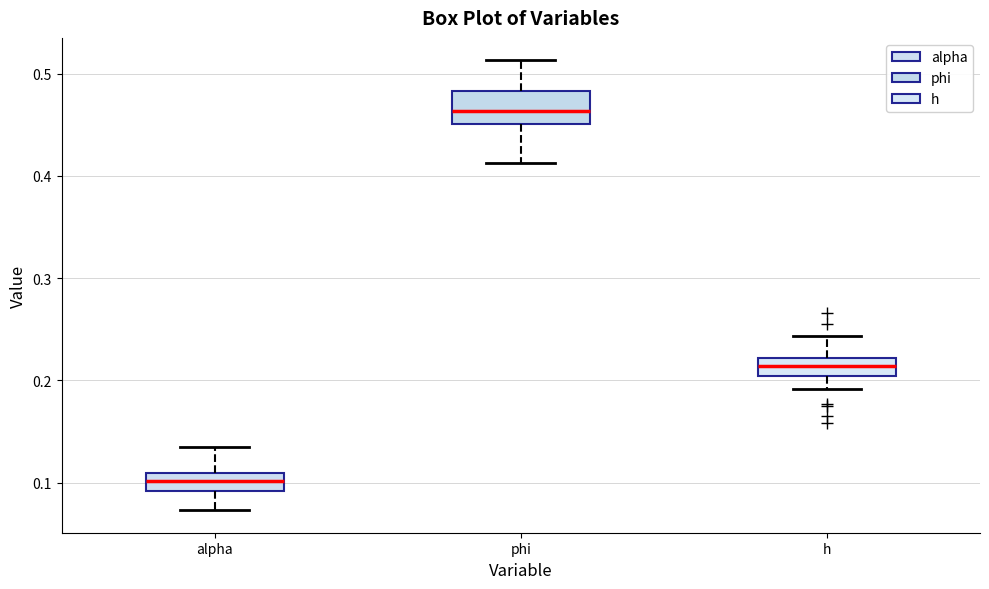

Reading left to right, transcribe this box plot: for each box, give where its median line is, the range the box spans, and where its two whiskers end, as read against the y-axis. The values are not printed on the chart, so give them approximately, as read against the axis.

alpha: median 0.10, box 0.09 to 0.11, whiskers 0.07 to 0.14
phi: median 0.46, box 0.45 to 0.48, whiskers 0.41 to 0.51
h: median 0.21, box 0.20 to 0.22, whiskers 0.19 to 0.24